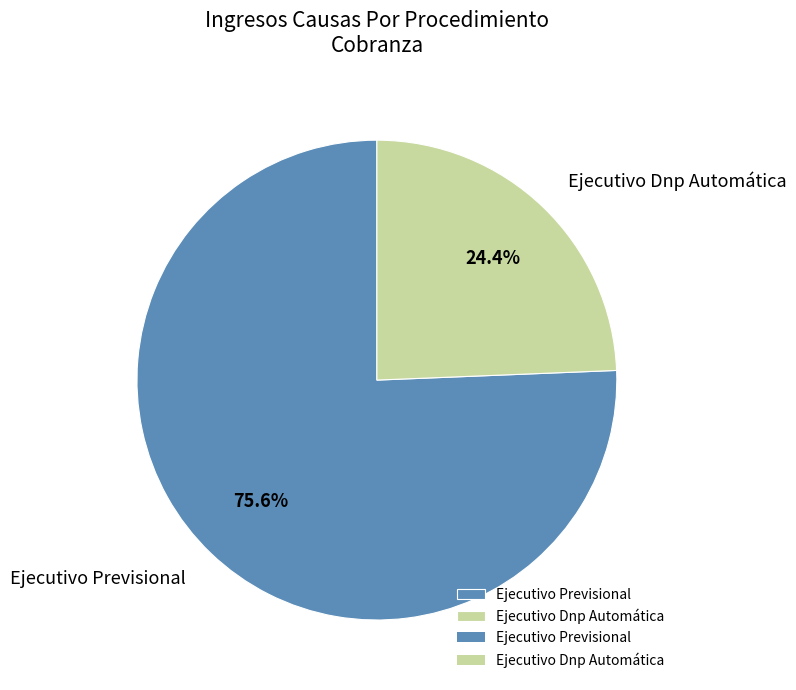

Rank the categories by value from highest to lowest.

Ejecutivo Previsional, Ejecutivo Dnp Automática